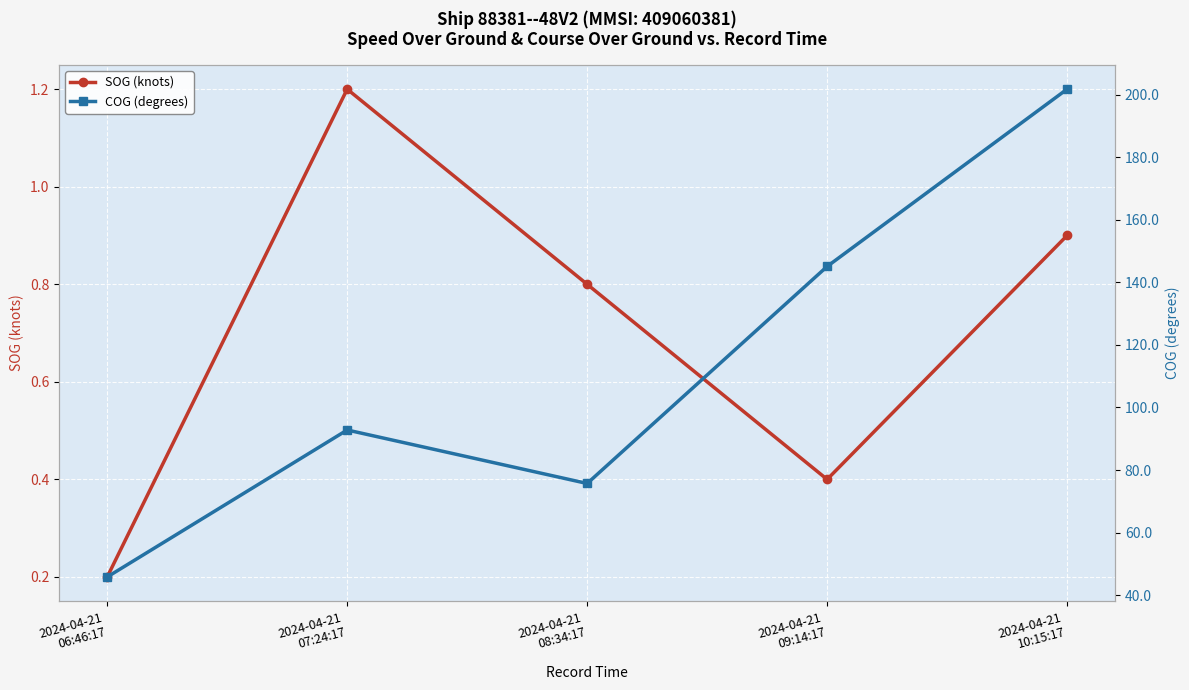

Reading left to right, transcribe all the data shown in this chart.

SOG (knots): 2024-04-21
06:46:17=0.2	2024-04-21
07:24:17=1.2	2024-04-21
08:34:17=0.8	2024-04-21
09:14:17=0.4	2024-04-21
10:15:17=0.9
COG (degrees): 2024-04-21
06:46:17=45.8	2024-04-21
07:24:17=92.8	2024-04-21
08:34:17=75.7	2024-04-21
09:14:17=145.1	2024-04-21
10:15:17=201.8